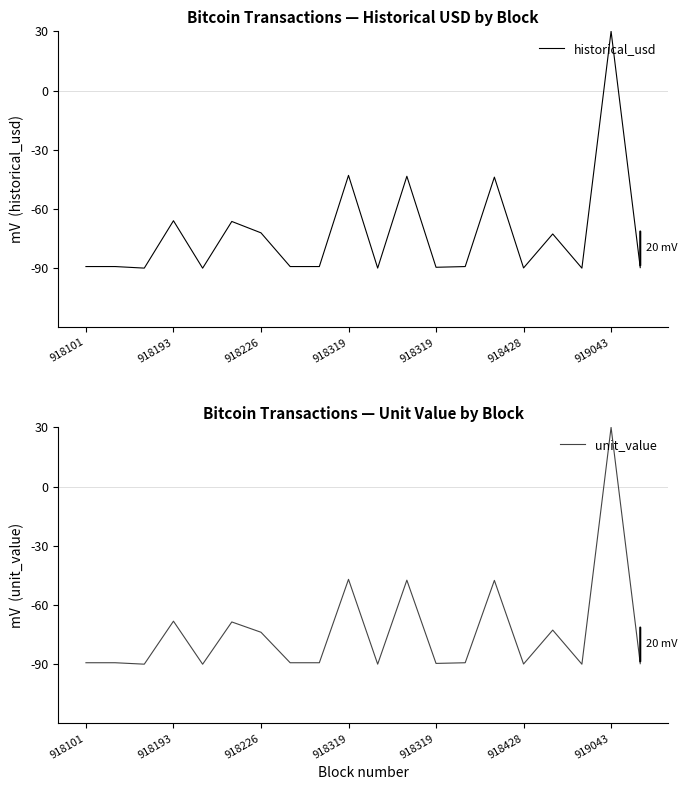

At 918226, list the series in order from largest to smallest.

historical_usd, unit_value